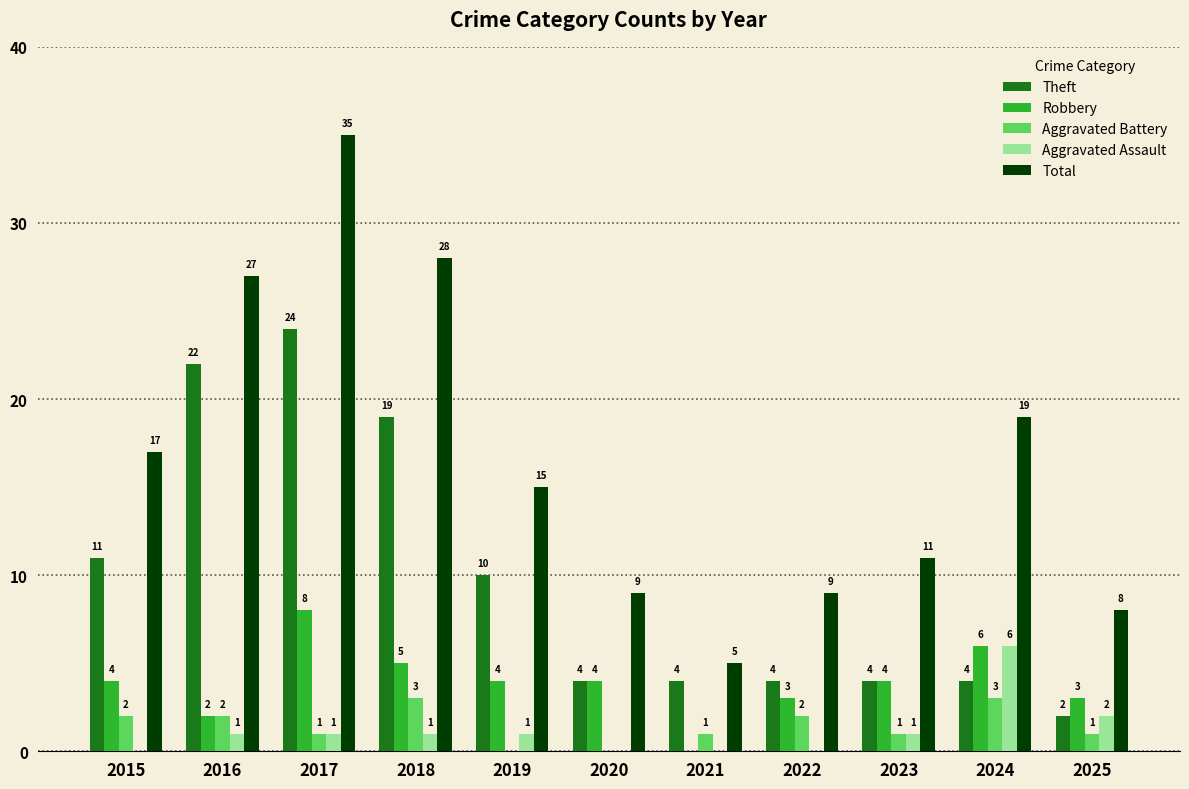

Is the value of Robbery at 2022 greater than the value of Aggravated Battery at 2019?

Yes